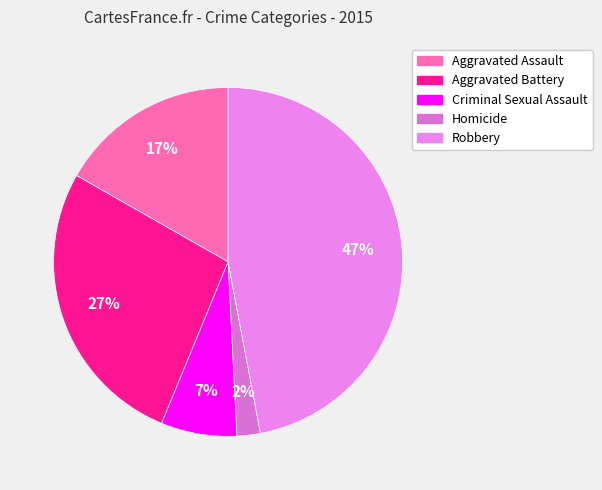

Count the number of slices in the pie.

5